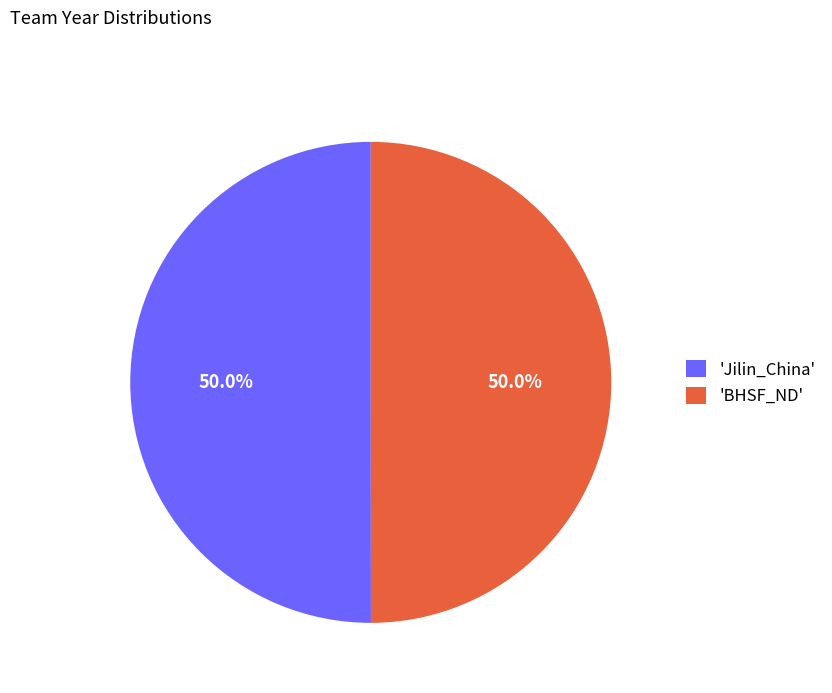

Do 'Jilin_China' and 'BHSF_ND' together represent more than half of the pie?

Yes